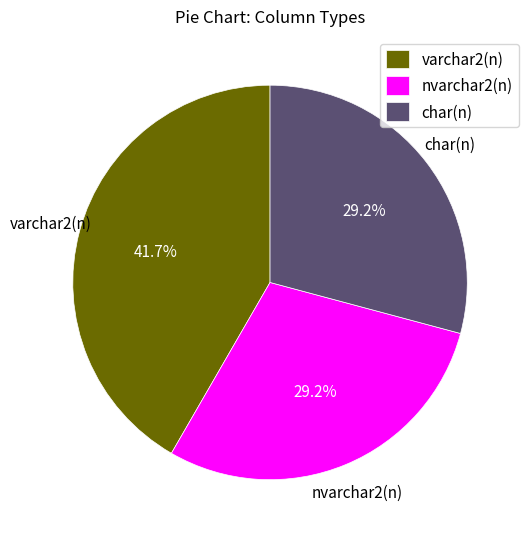

How many slices are in this pie chart?

3